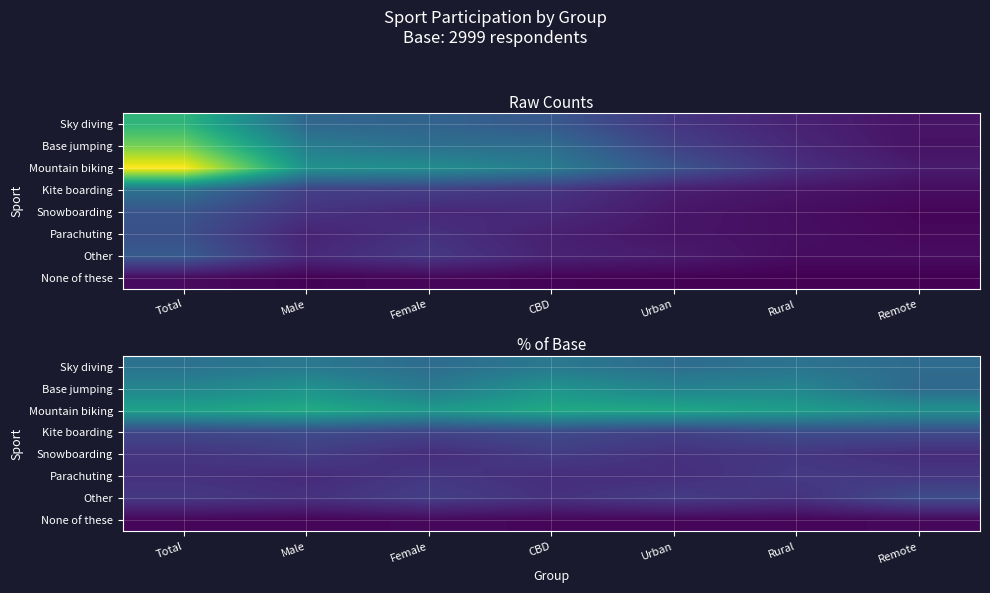

At which category is the sum across all series the highest?

CBD